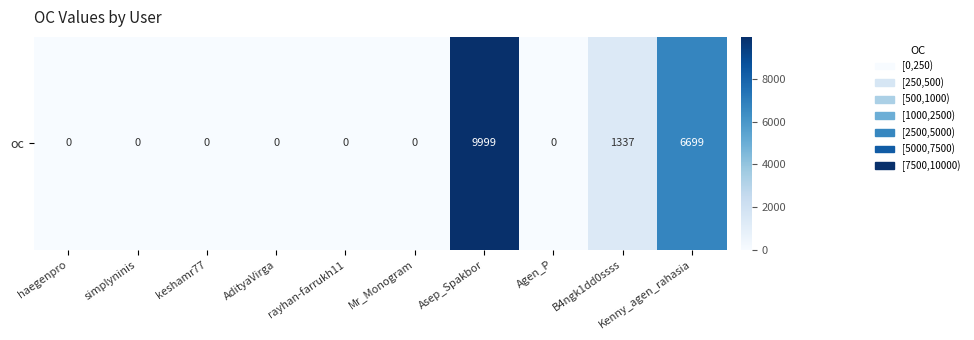

Between rayhan-farrukh11 and AdityaVirga, which is larger?

rayhan-farrukh11